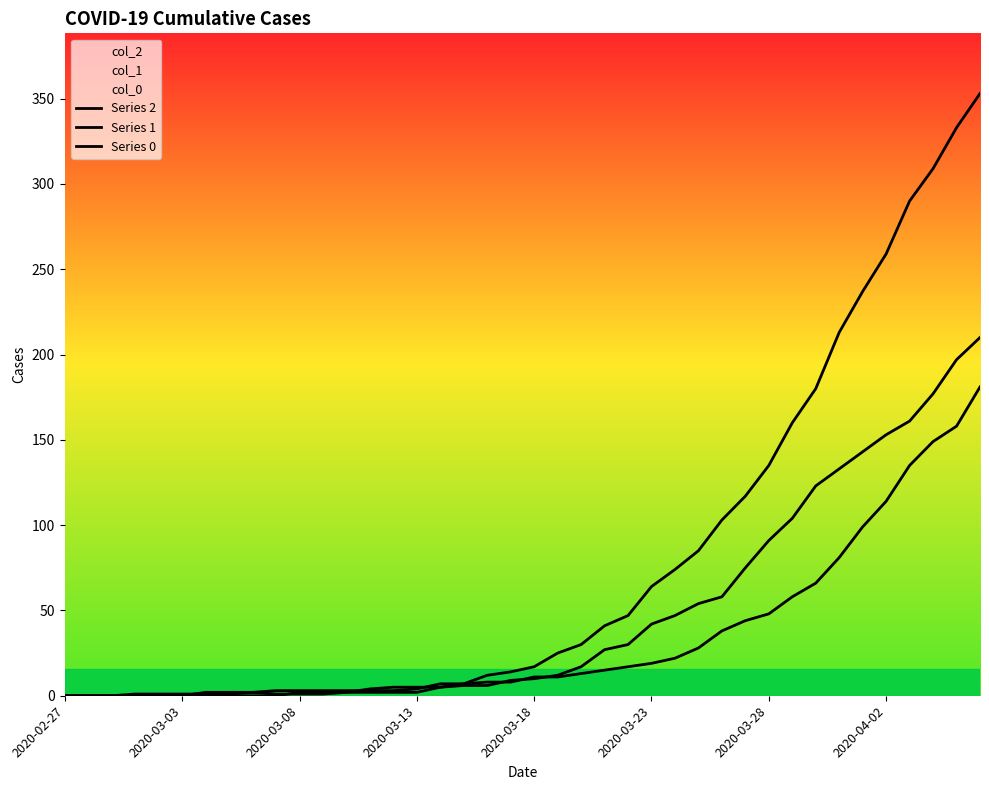

How many data points does each series have?

40